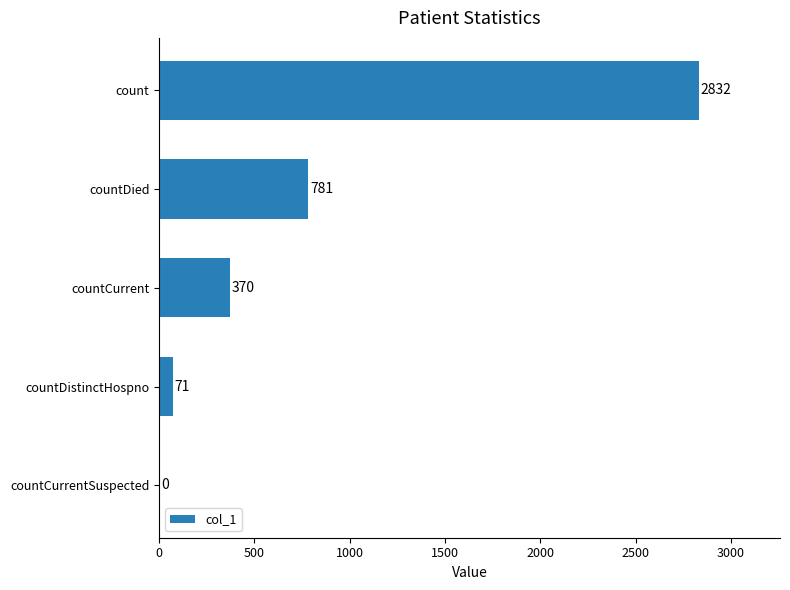

Reading bottom to top, what are all the values shown in this chart?

countCurrentSuspected=0	countDistinctHospno=71	countCurrent=370	countDied=781	count=2832